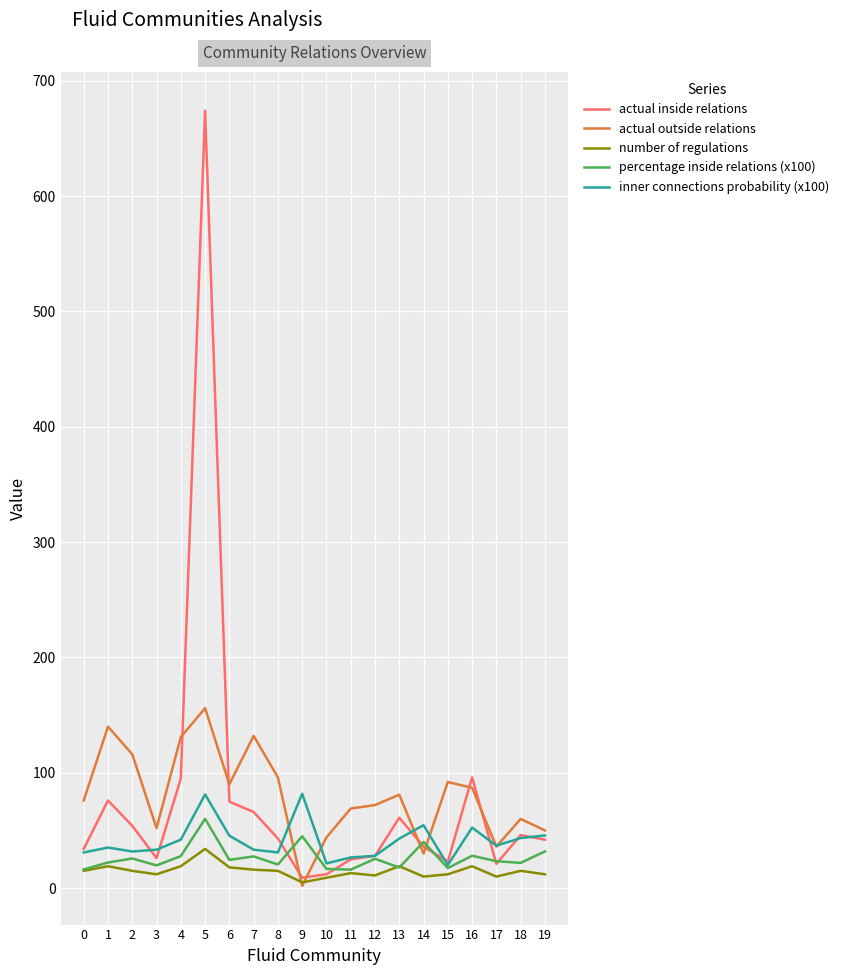

The value of actual outside relations at 3 is 52.0. True or false?

True